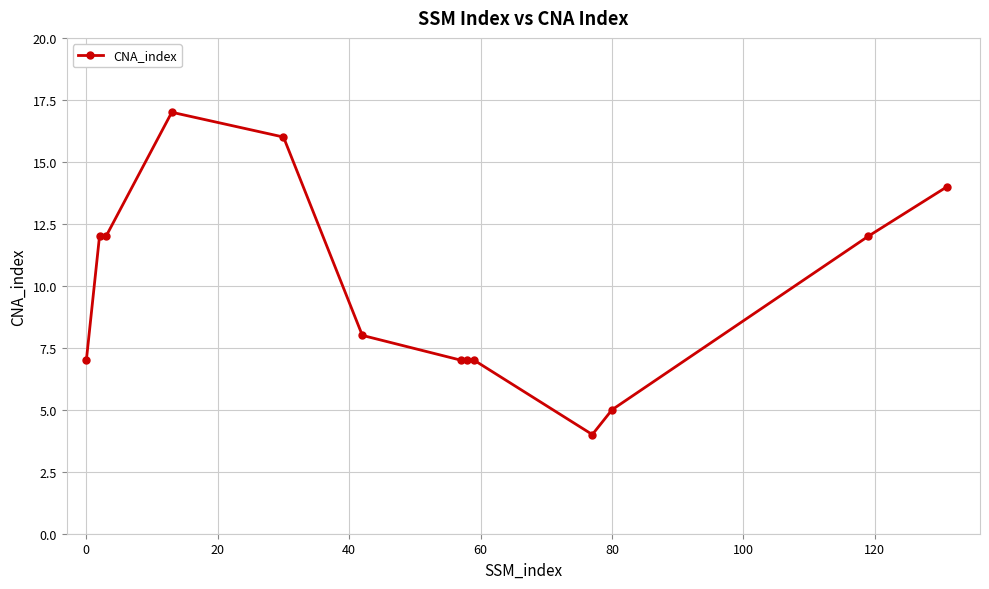

What is the smallest value displayed?

4